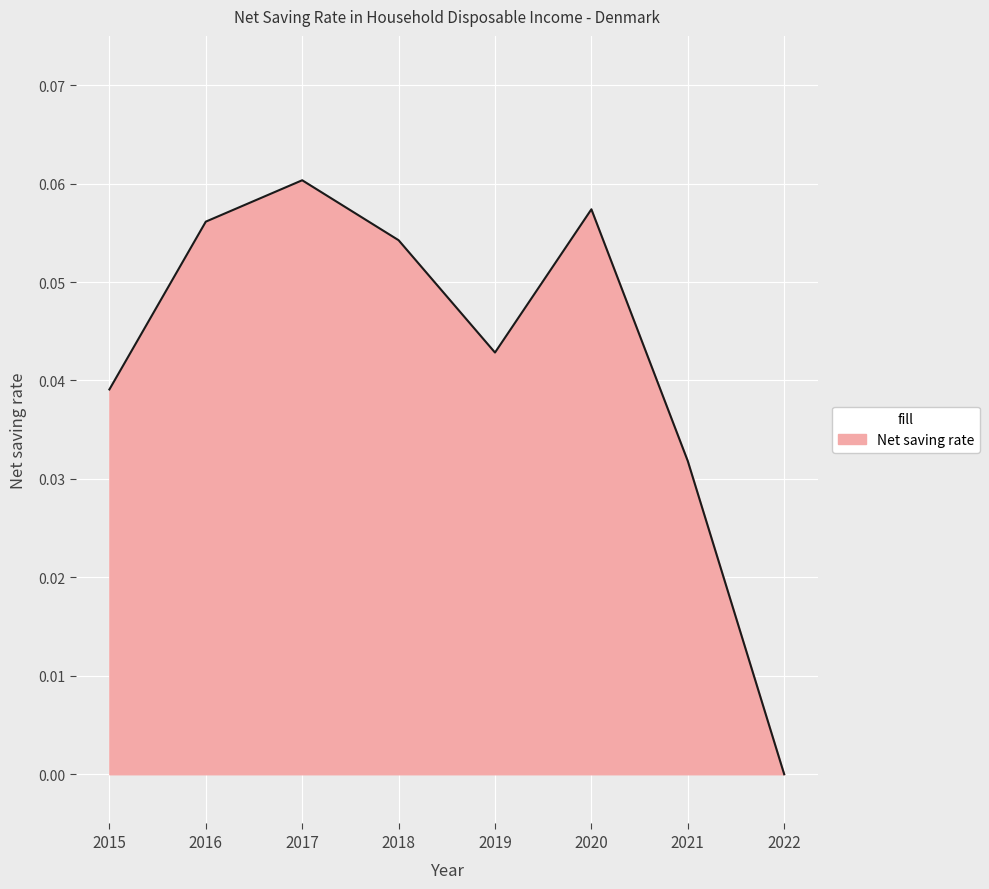

Which category has the highest value across all series?

2017